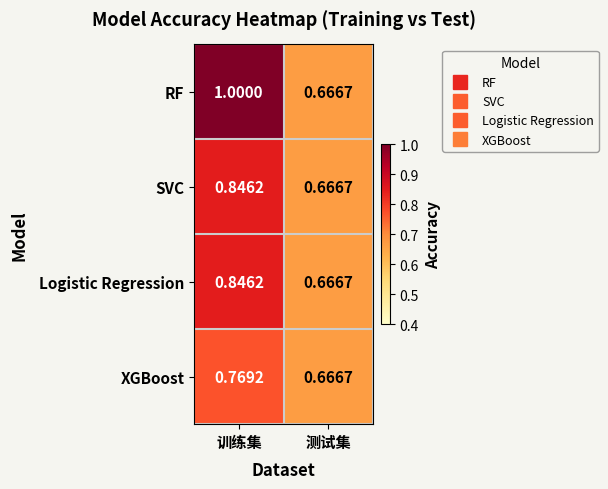

At which label is RF closest to 0?

测试集